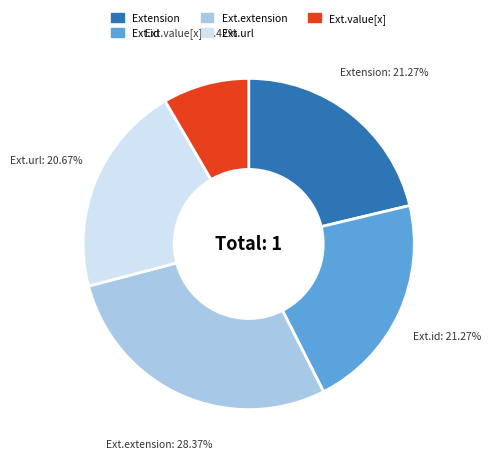

Is there a majority slice in this chart?

No